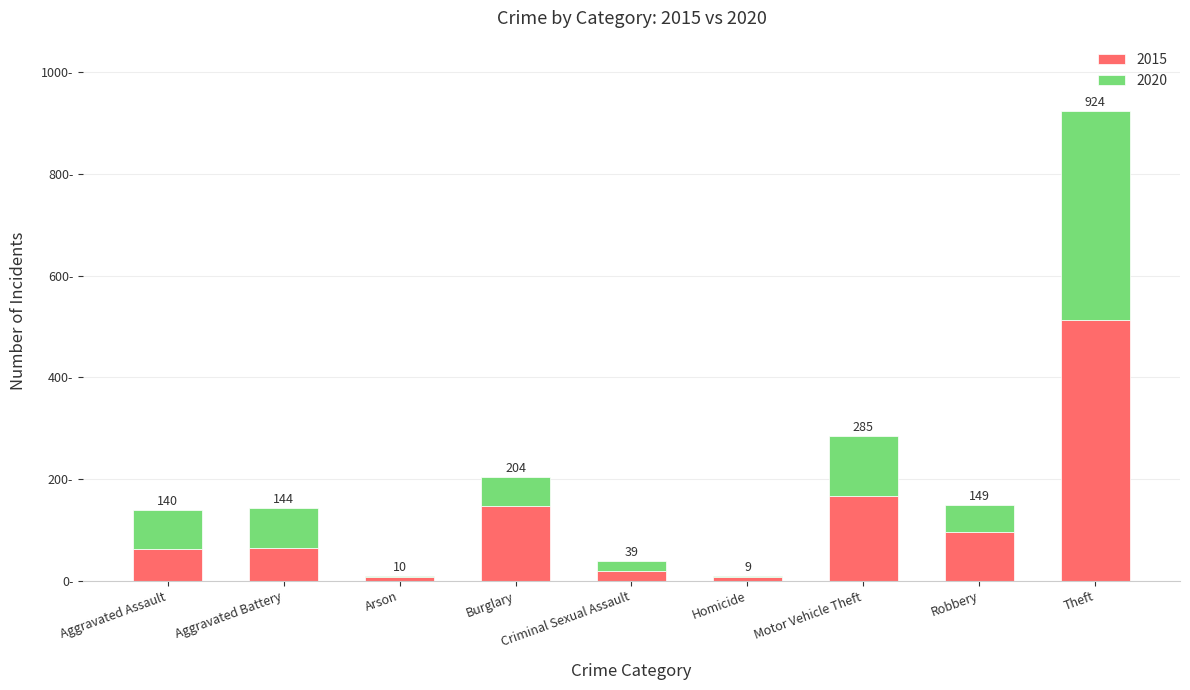

Does the chart contain stacked bars?

Yes